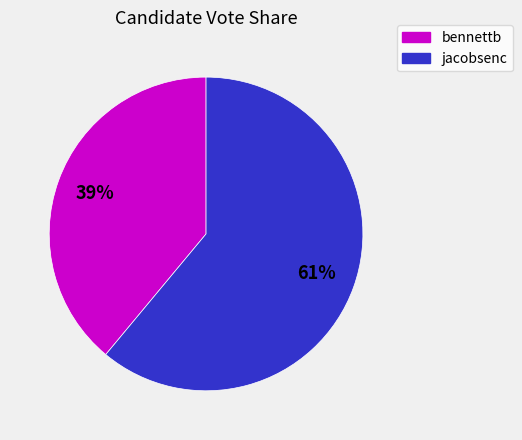

Is there any slice that represents more than half of the pie?

Yes